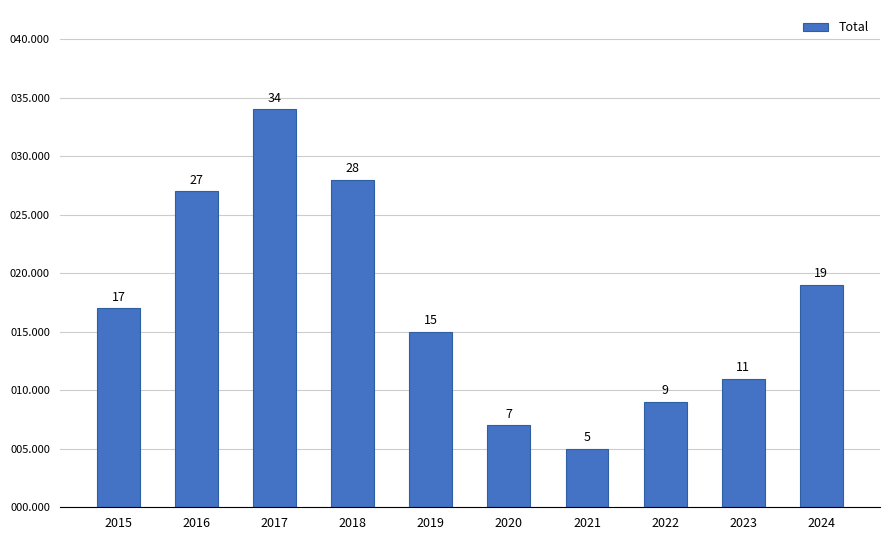

List the labels in order of value, smallest first.

2021, 2020, 2022, 2023, 2019, 2015, 2024, 2016, 2018, 2017